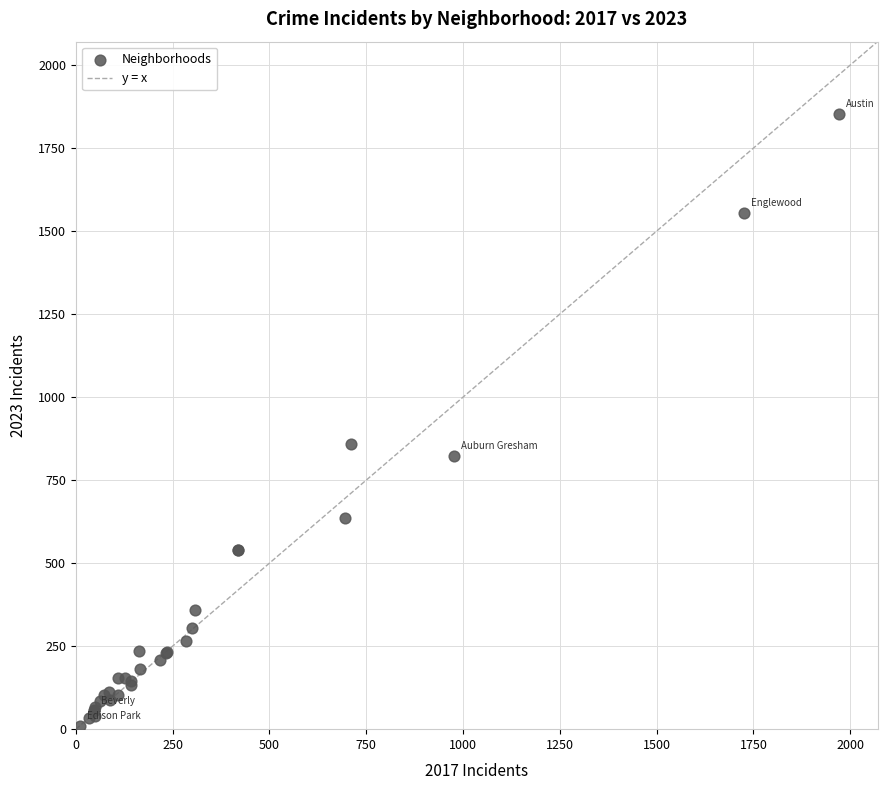

What Y value in the scatter plot is closest to 931?

858